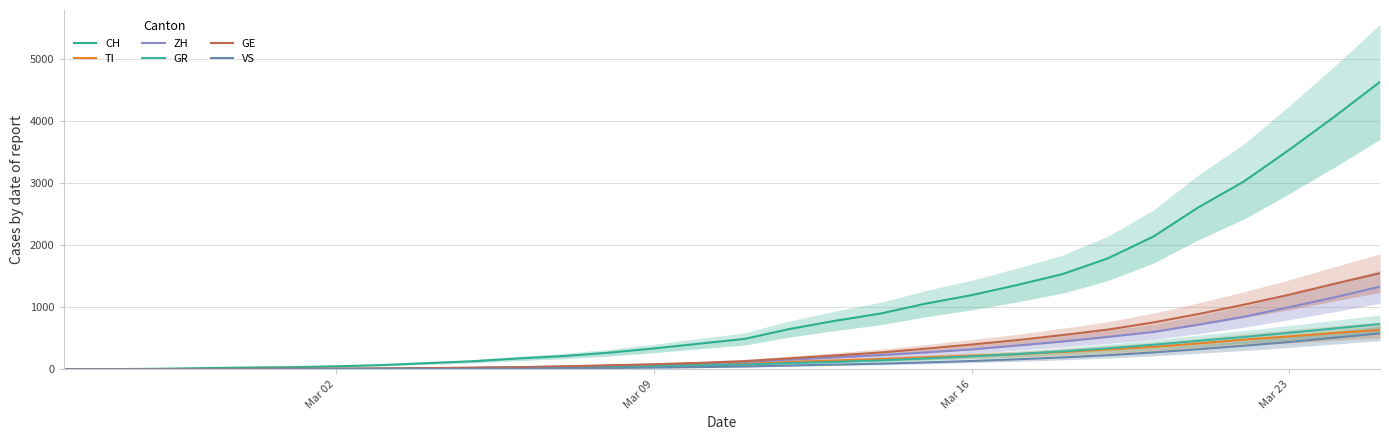

What is the value of the VS point at the 20th from the left?

112